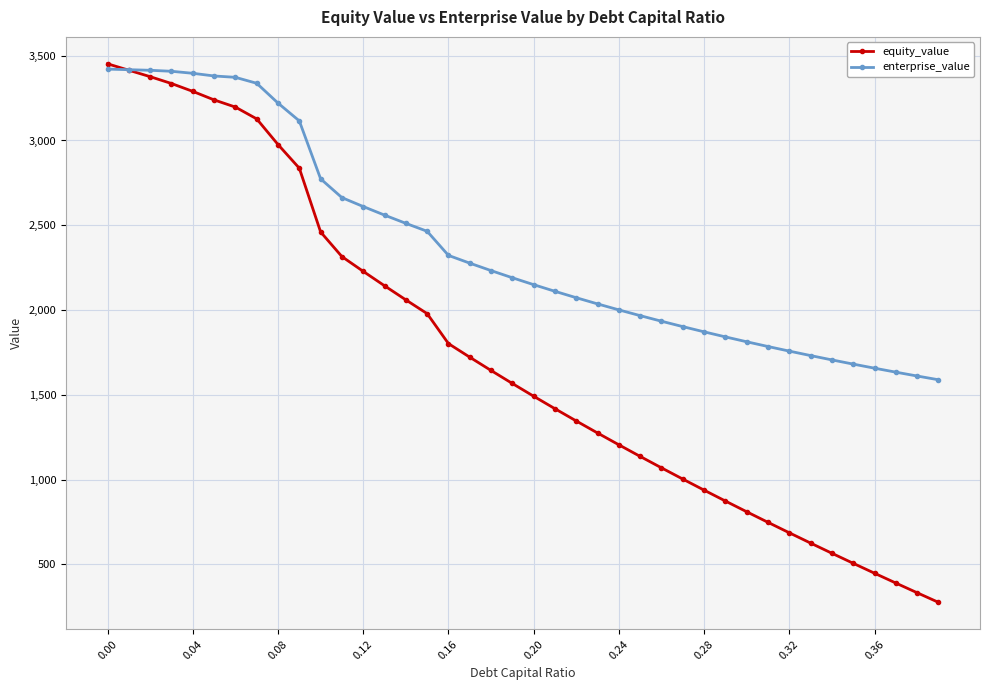

What is the value of the enterprise_value point at the 8th from the left?

3337.4